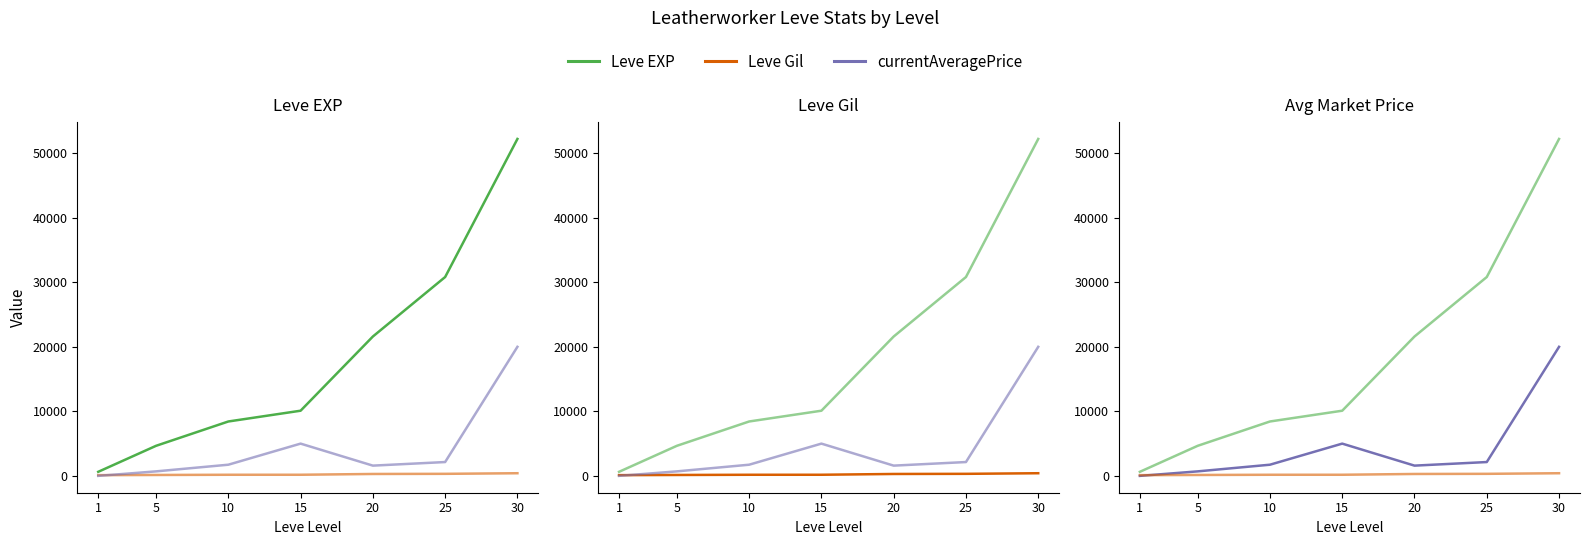

At 5, list the series in order from largest to smallest.

Leve EXP, currentAveragePrice, Leve Gil